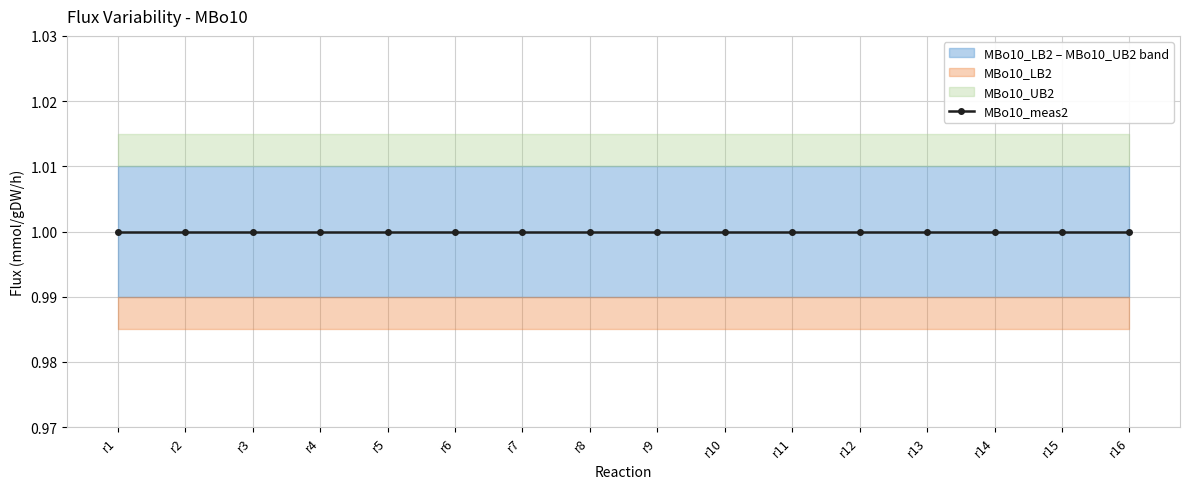

Which has a higher value, r11 or r6?

r11